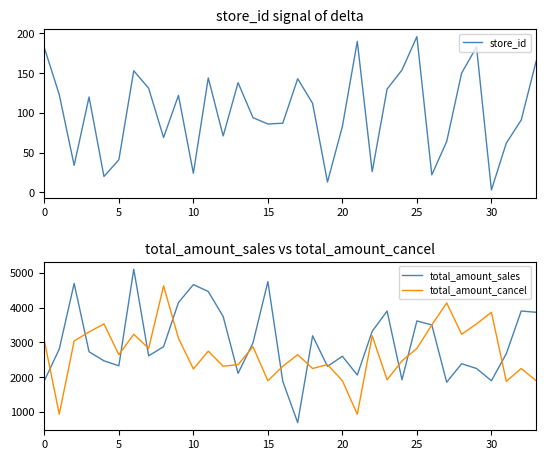

True or false: store_id has more than 2 interior local peaks.

True